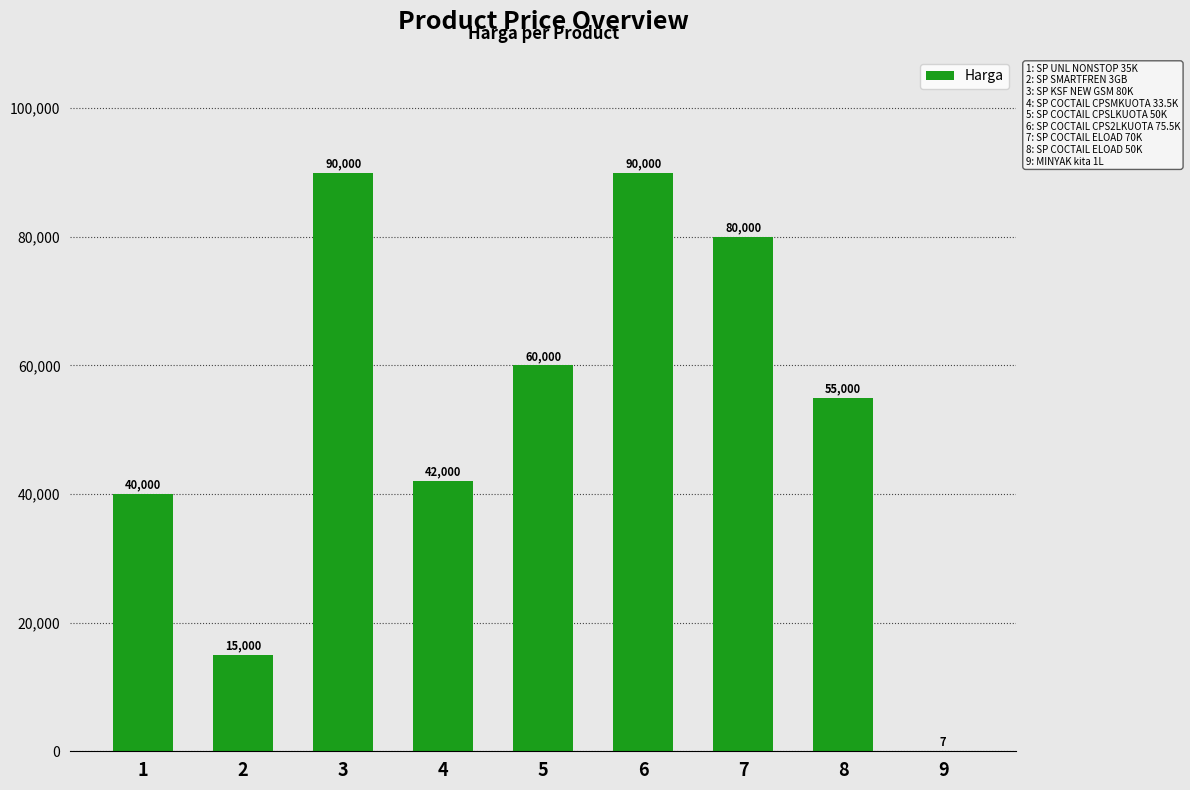

What is the greatest value displayed?

90000